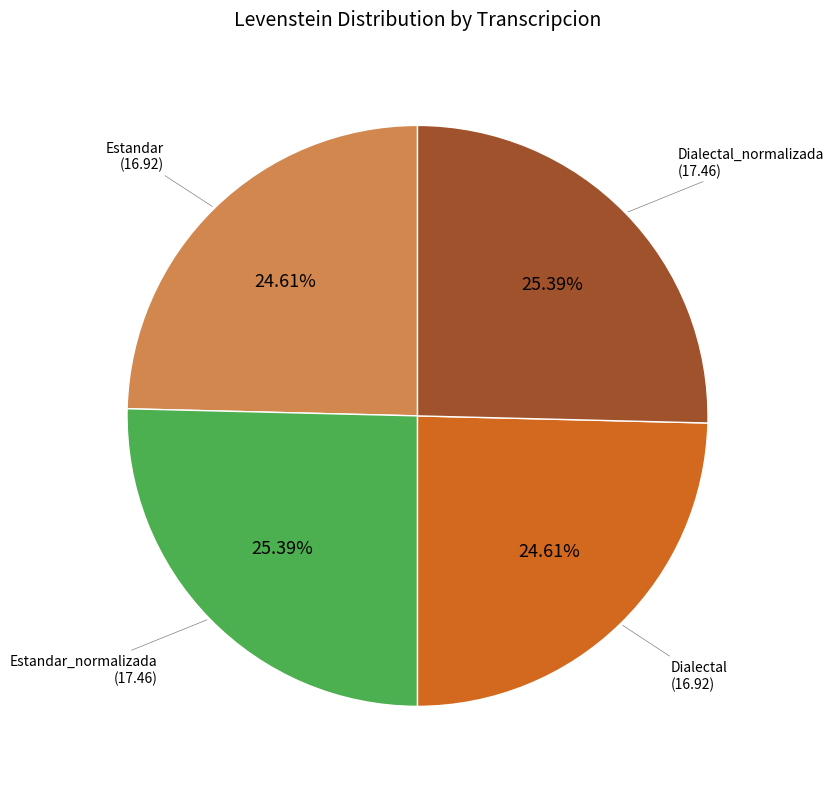

Does any single category account for the majority?

No